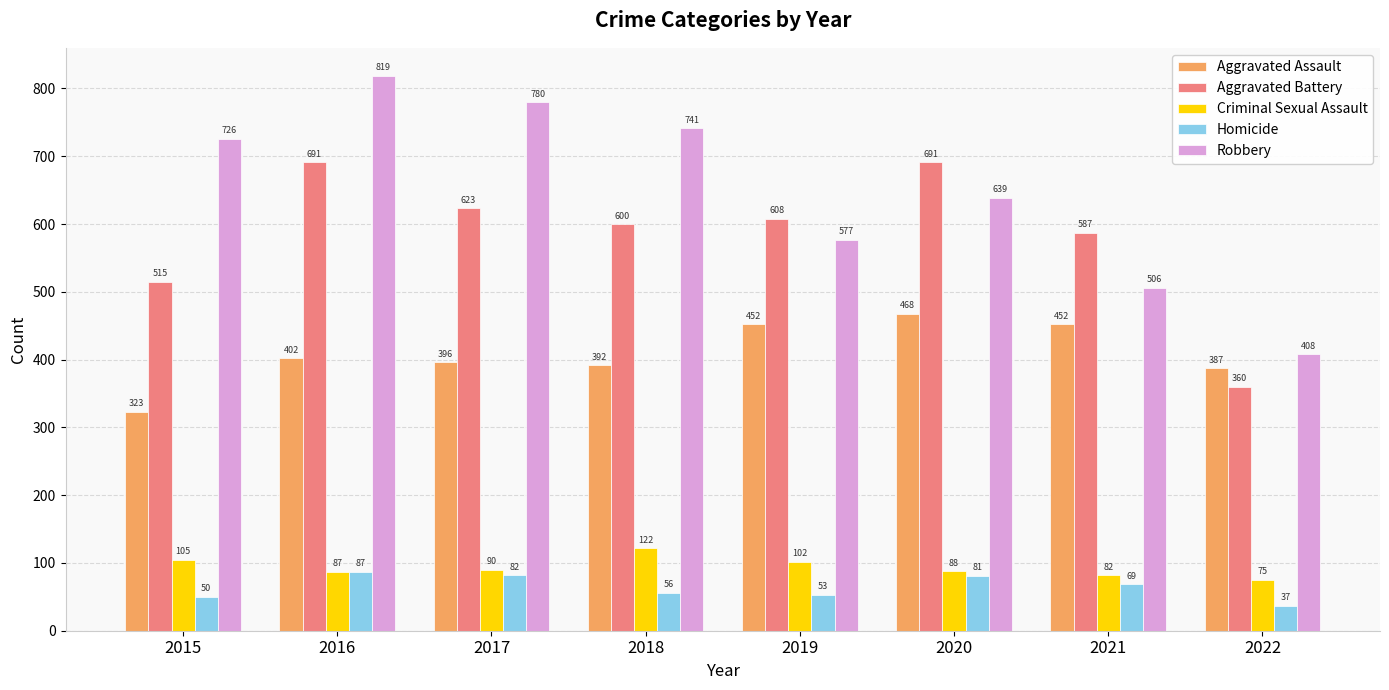

What is the approximate value of Criminal Sexual Assault at 2018, to the nearest 10?

120